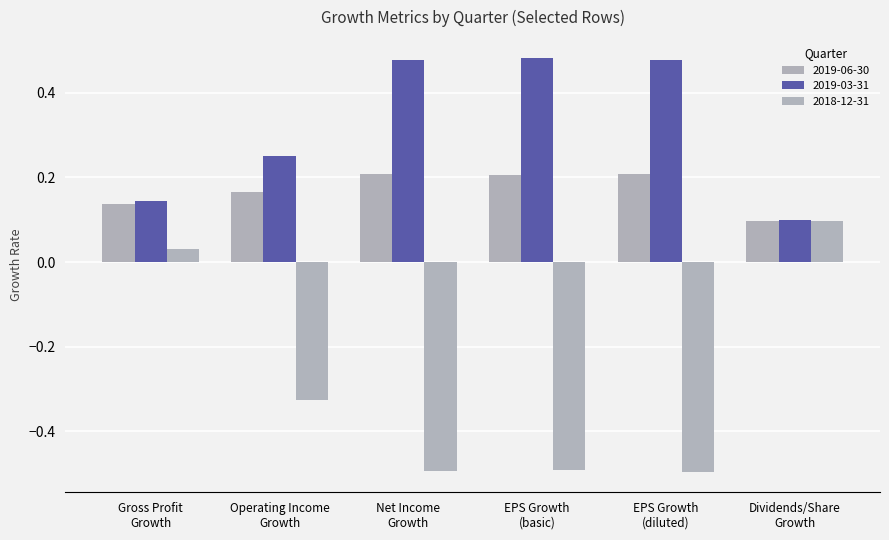

Does the chart contain any negative values?

Yes